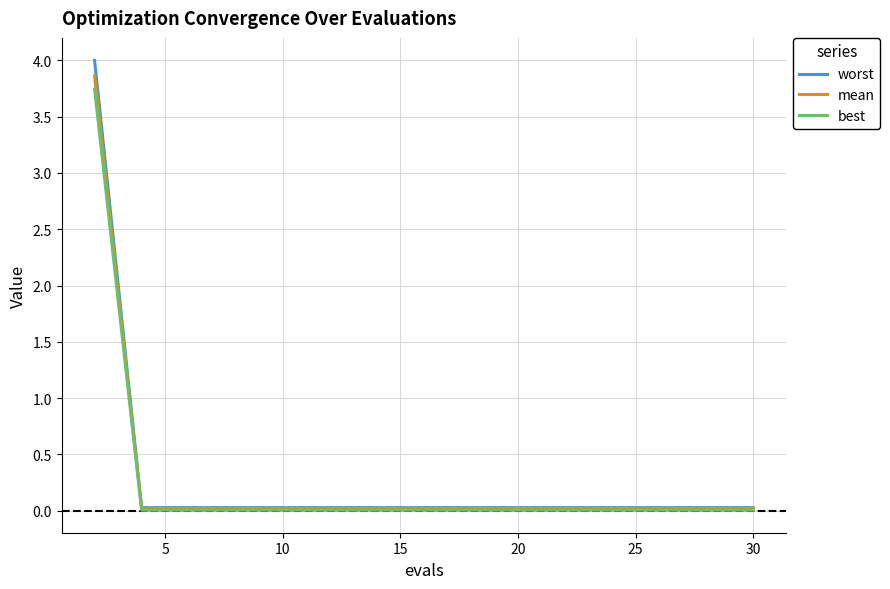

What is the maximum value shown in the chart?

4.0